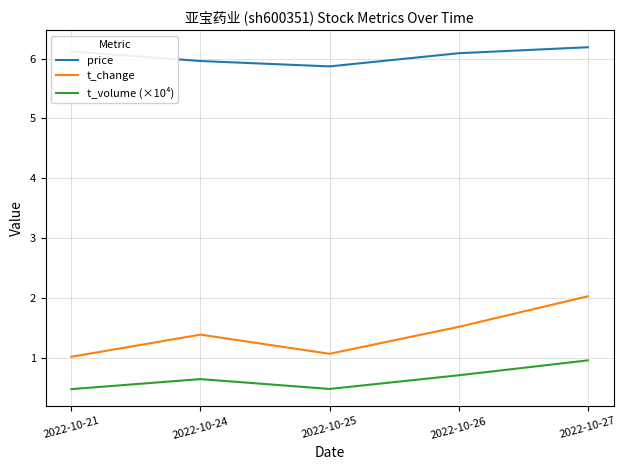

What is the sum of all t_volume (×10⁴) values?

3.3